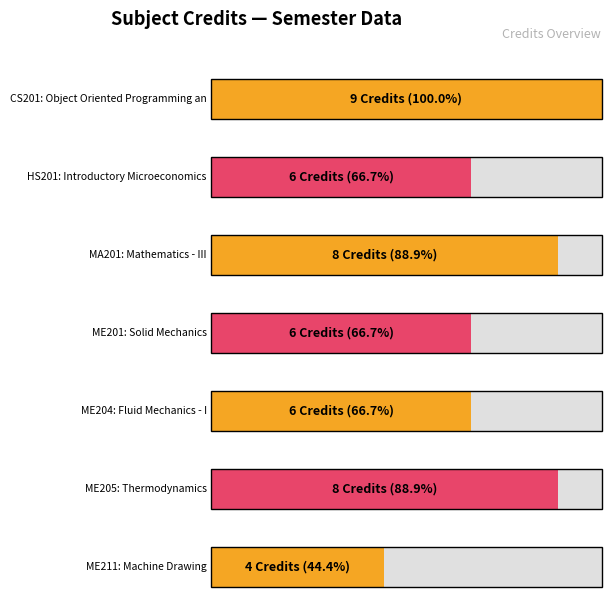

Where does the data first go above 6?

CS201